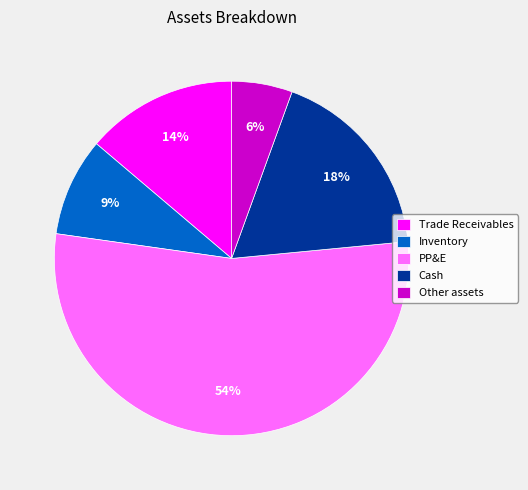

True or false: PP&E accounts for 64% of the total.

False